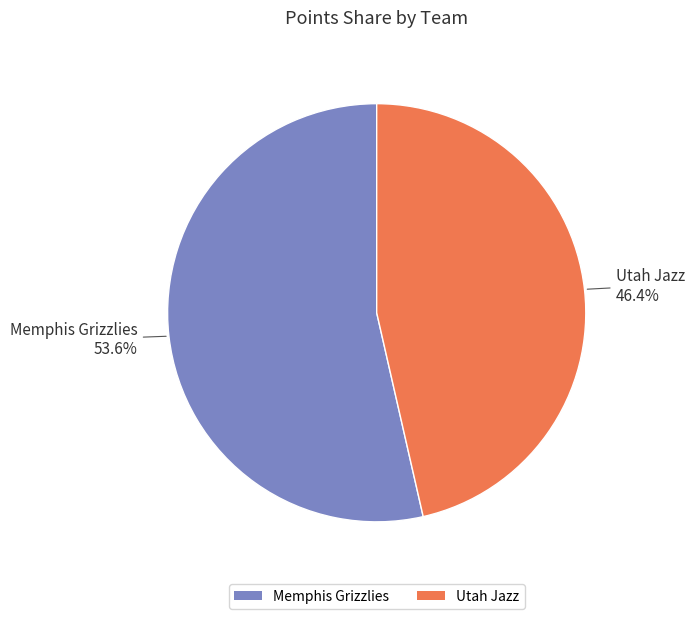

To the nearest percent, what is the difference between the largest and smallest slice percentages?

7%